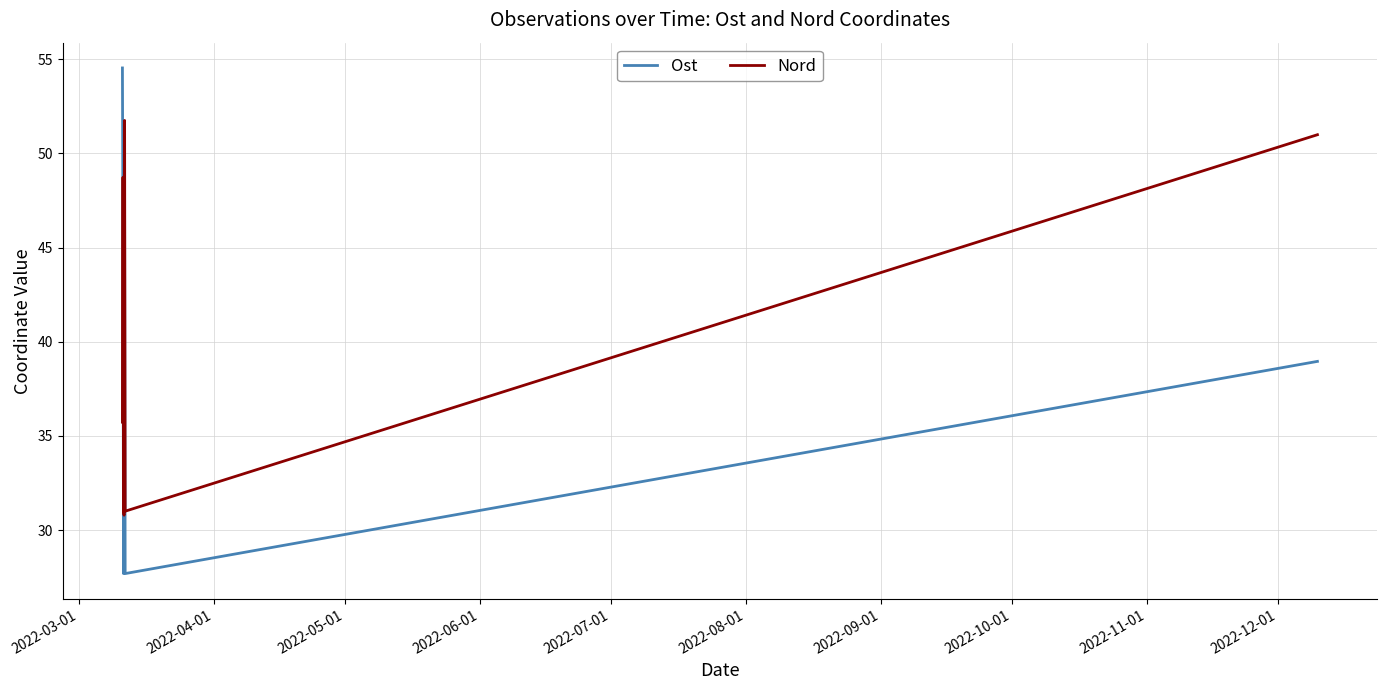

Which series has the widest spread of values?

Ost